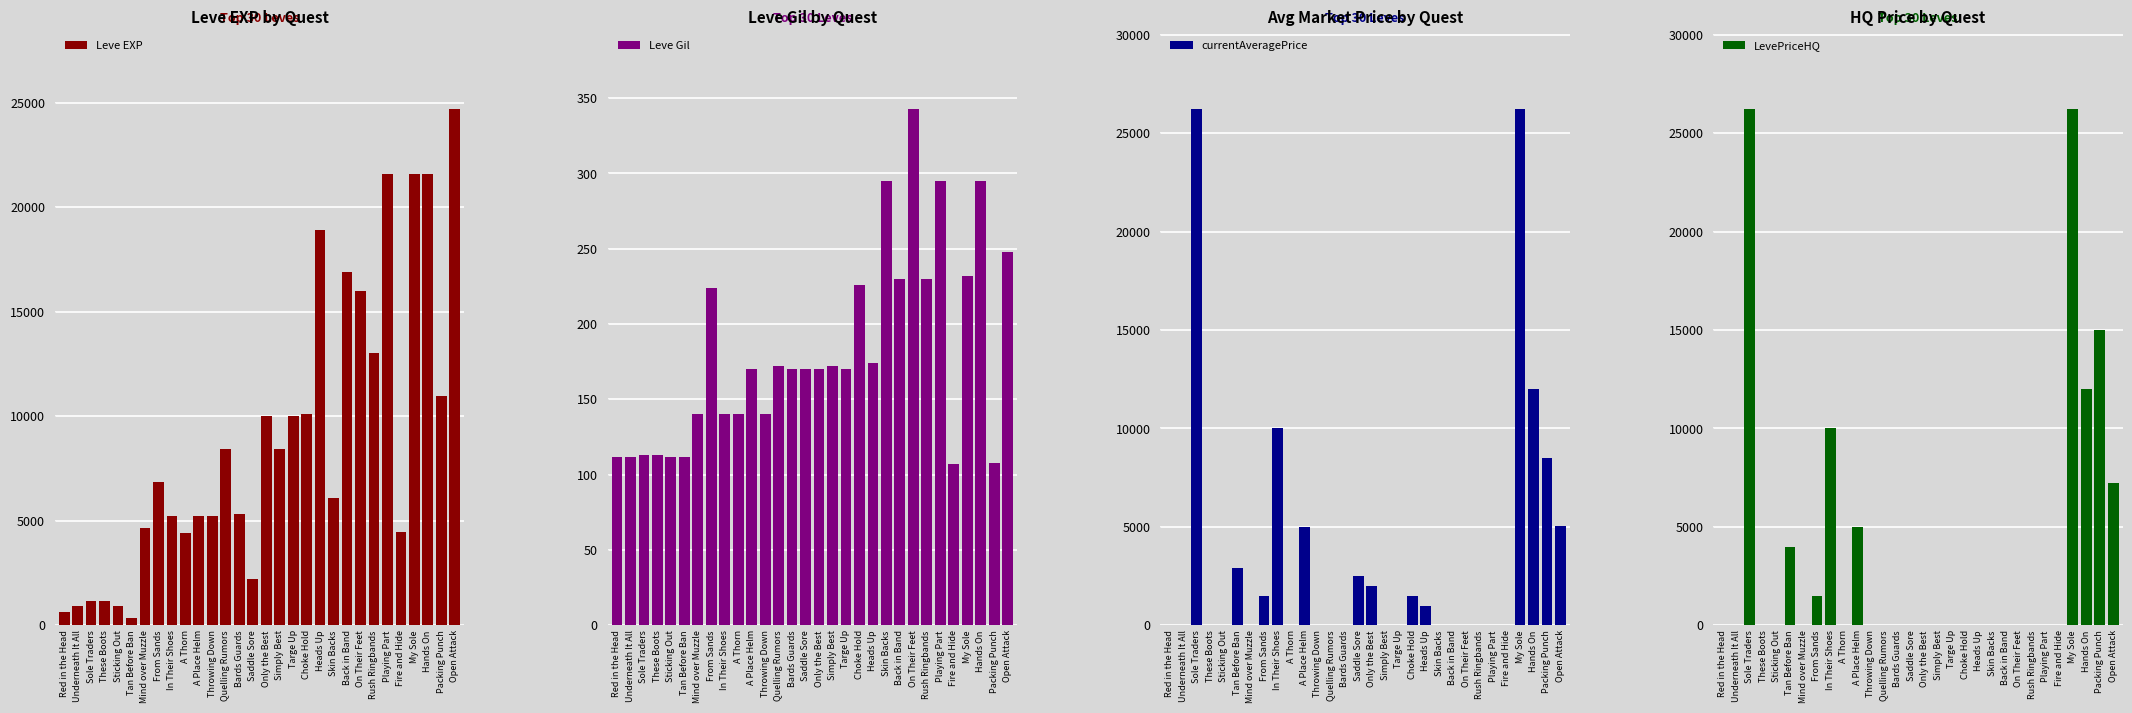

What is the difference between the maximum and minimum values in the LevePriceHQ series?

26250